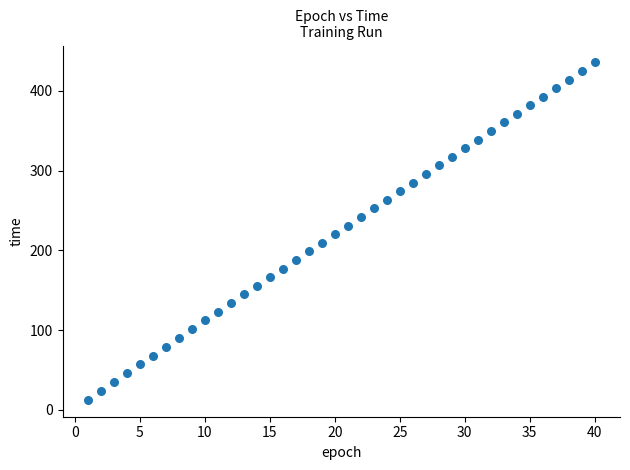

What is the range of X values (max minus min)?

39.0